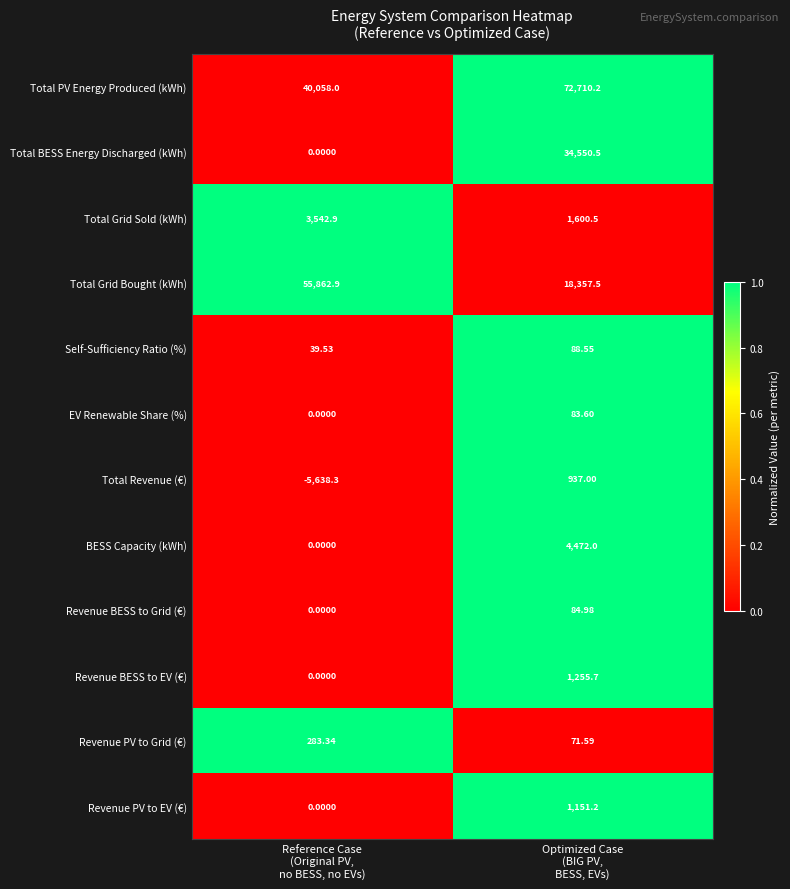

Which series has the largest total across all categories?

Total PV Energy Produced (kWh)